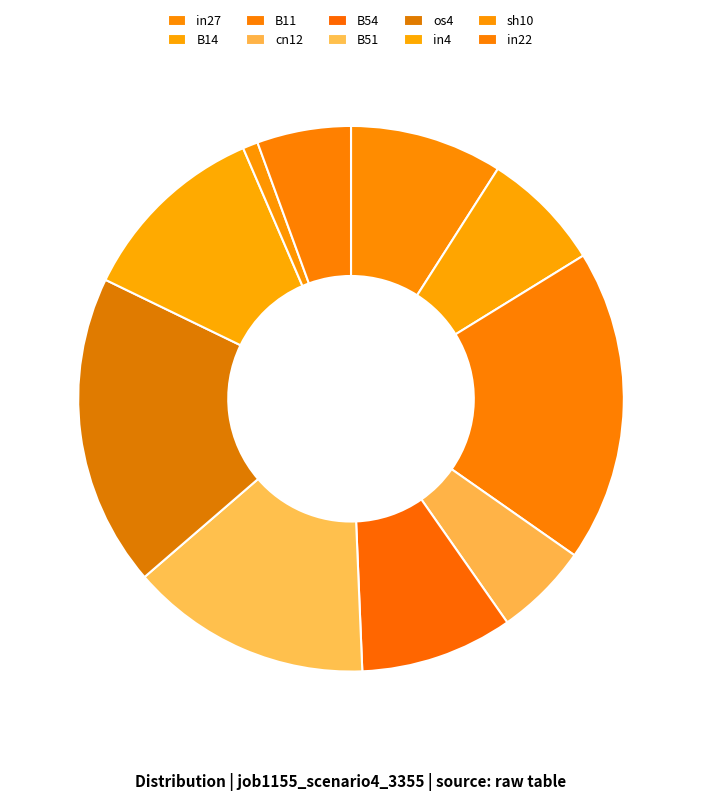

Count the number of slices in the pie.

10